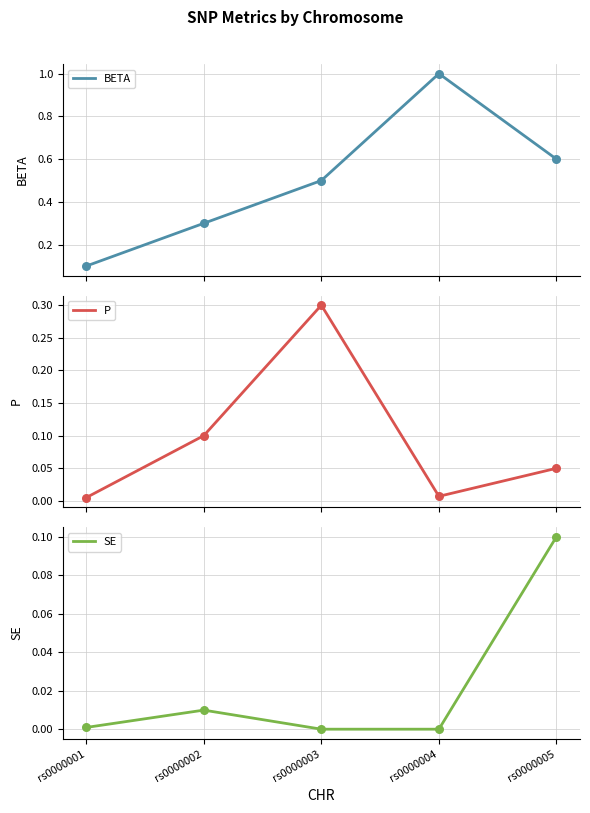

At how many categories does at least one series exceed 0?

5